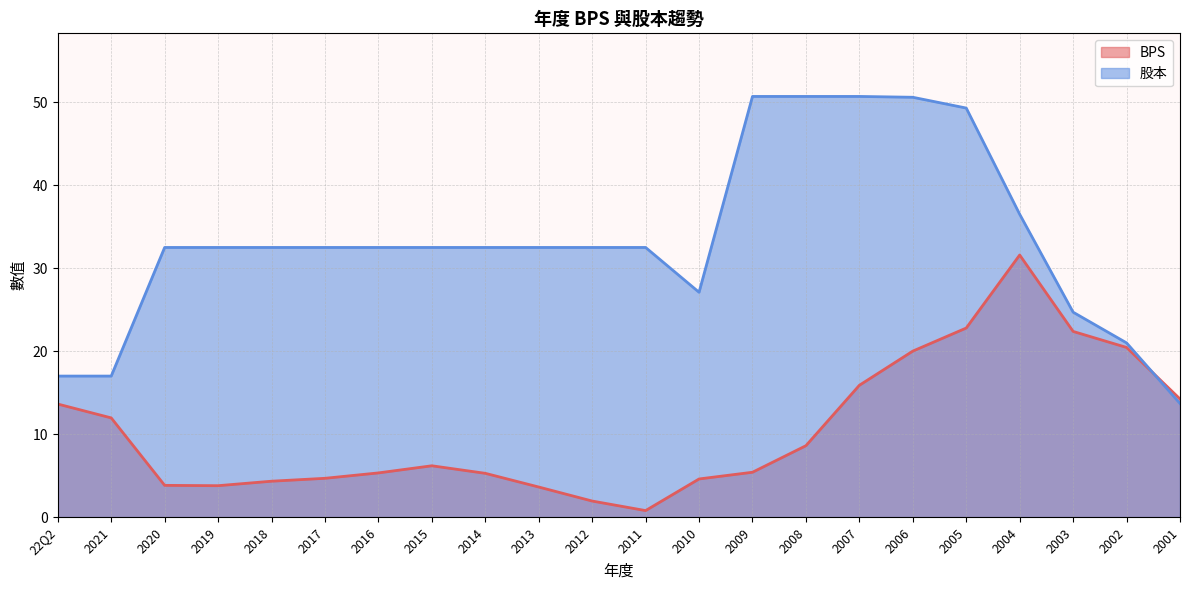

At how many categories does at least one series exceed 31?

16